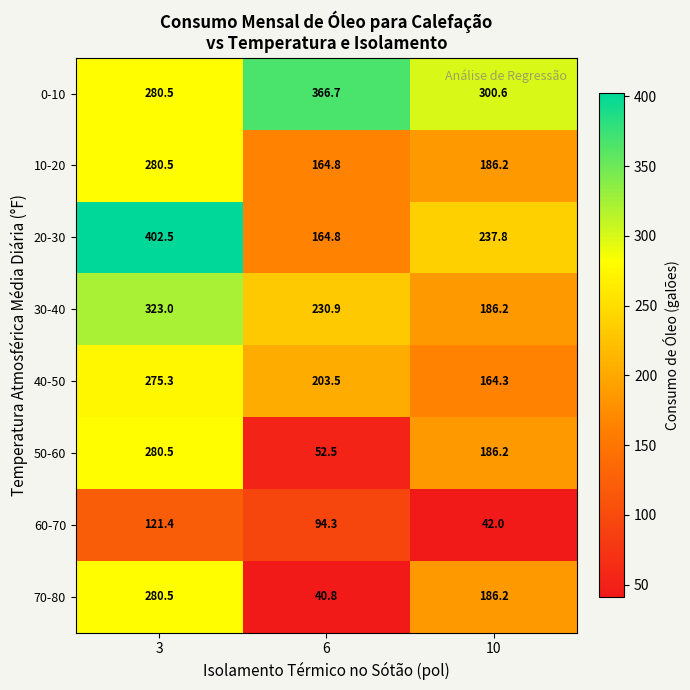

Reading left to right, extract all data points from this chart.

0-10: 280.5	366.7	300.6
10-20: 280.5	164.8	186.2
20-30: 402.5	164.8	237.8
30-40: 323.0	230.9	186.2
40-50: 275.3	203.5	164.3
50-60: 280.5	52.5	186.2
60-70: 121.4	94.3	42.0
70-80: 280.5	40.8	186.2